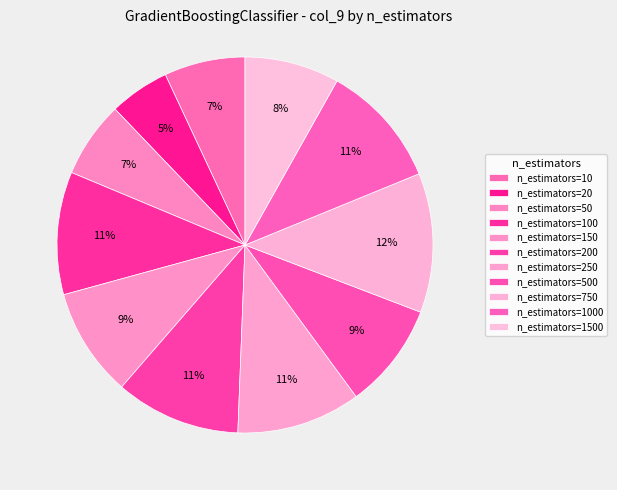

The n_estimators=250 slice represents 25% of the pie. True or false?

False